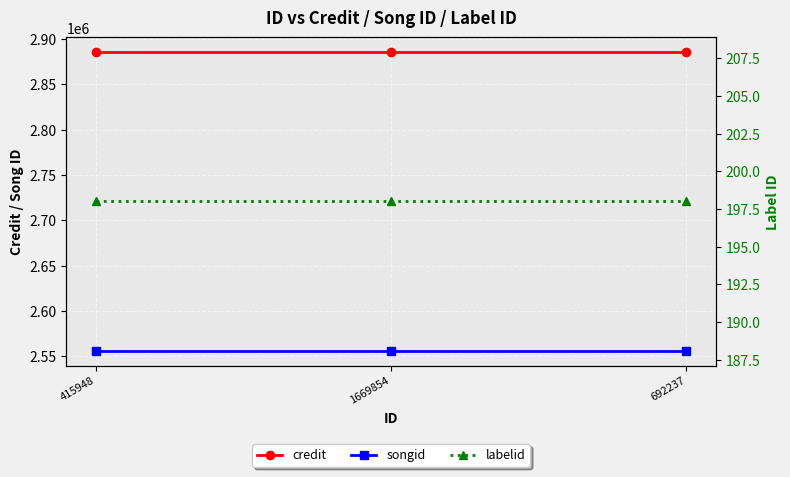

What position from the right is 1669854?

2